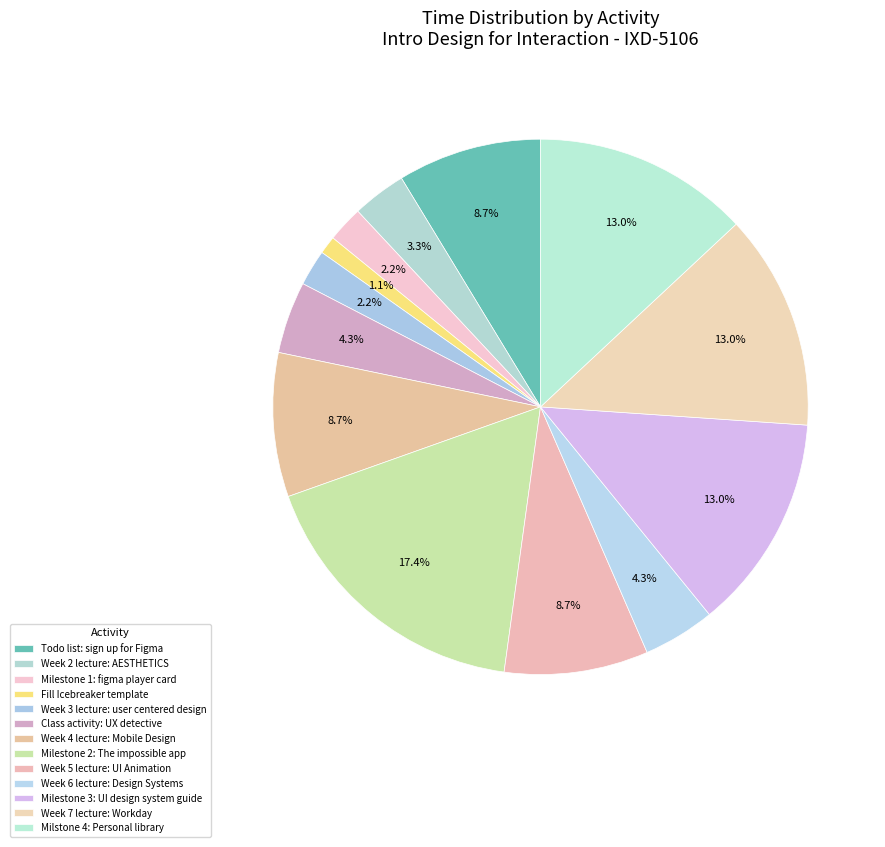

To the nearest percent, what is the difference between the largest and smallest slice percentages?

16%